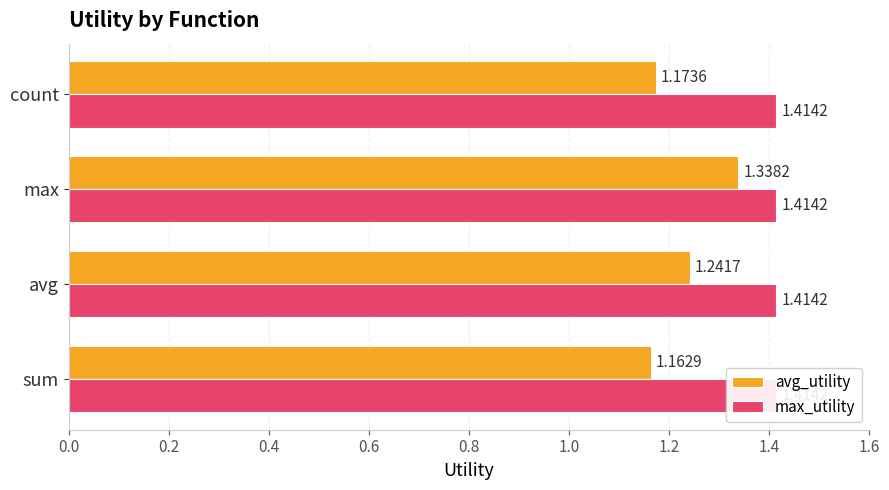

Read the avg_utility value at 0.4.

1.3